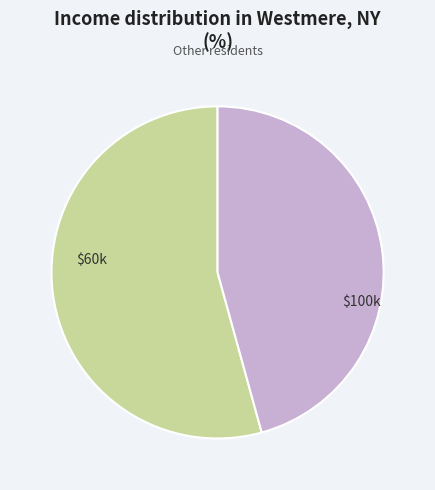

How many segments does this pie chart have?

2